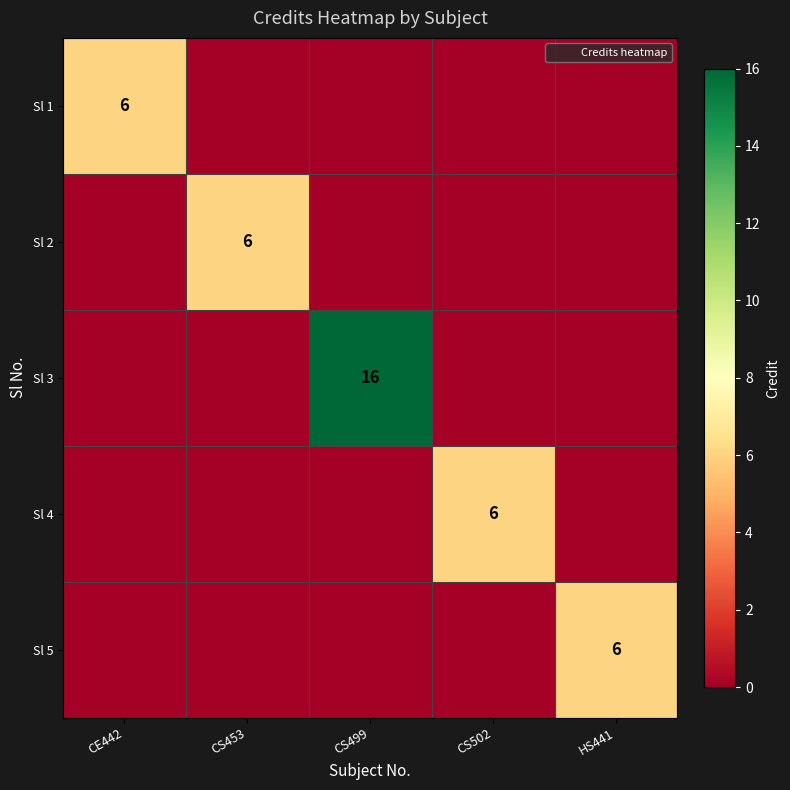

At which label is Sl 3 closest to 8?

CE442